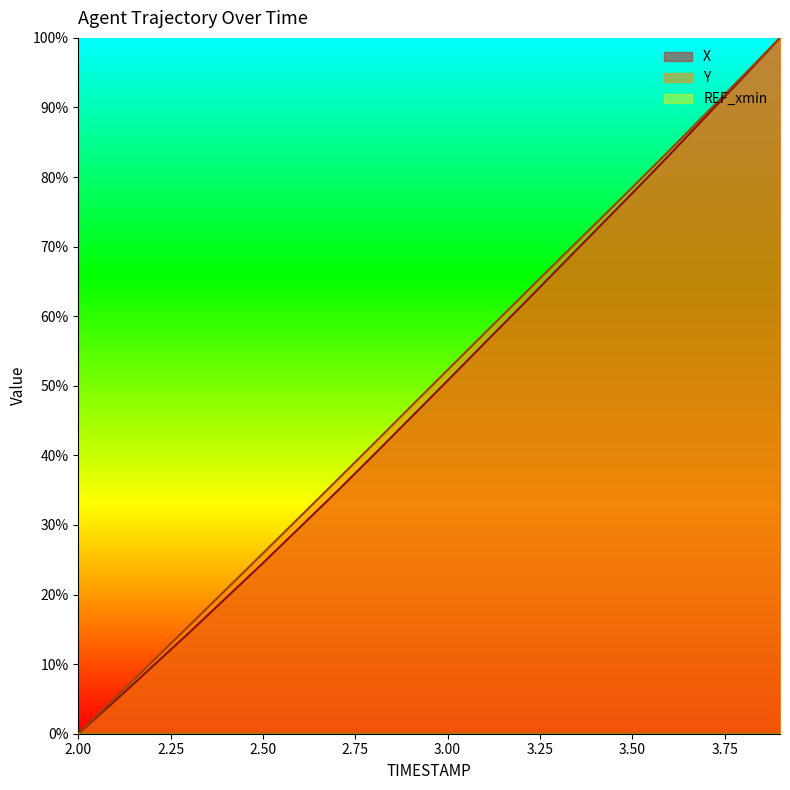

Reading left to right, transcribe all the data shown in this chart.

X: 0.0	4.7	9.6	14.5	19.5	24.5	29.7	34.8	40.1	45.4	50.7	56.1	61.5	66.9	72.3	77.7	83.1	88.7	94.3	100.0
Y: 0.0	5.2	10.3	15.5	20.7	25.9	31.2	36.4	41.7	47.0	52.3	57.6	62.8	68.1	73.3	78.5	83.8	89.2	94.6	100.0